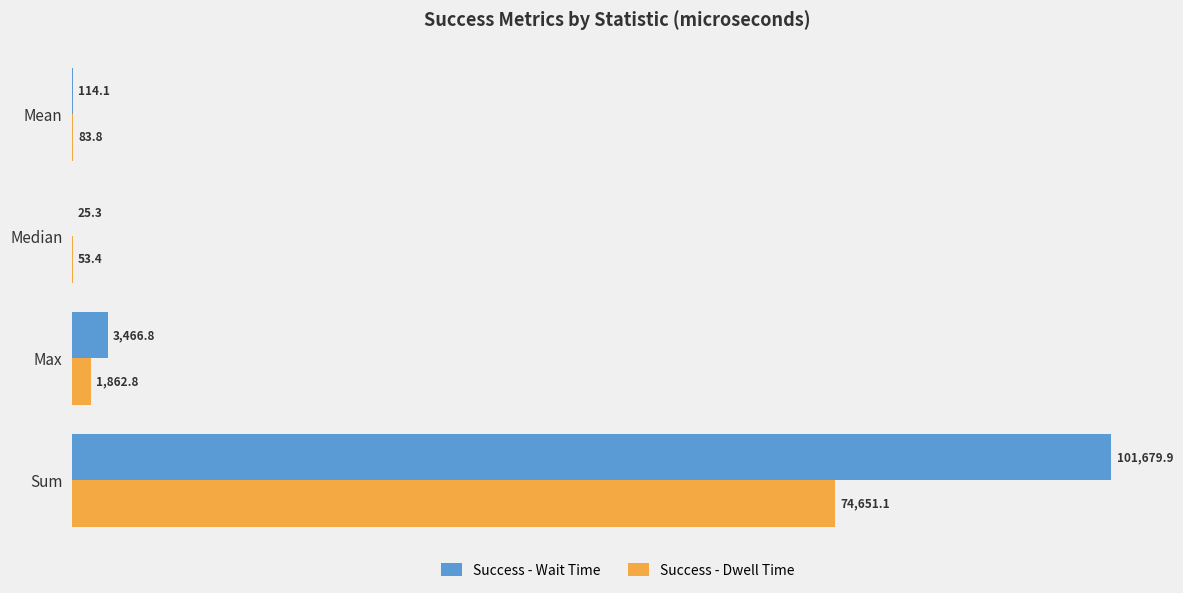

What is the sum of all Success - Wait Time values?

105286.1